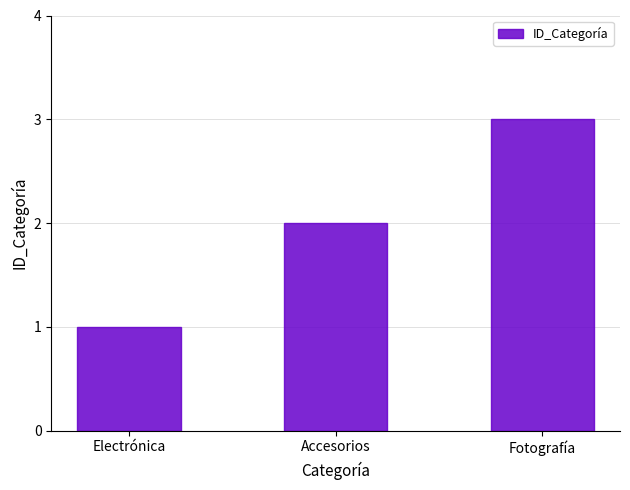

Are the bars grouped side by side (vs. stacked)?

No